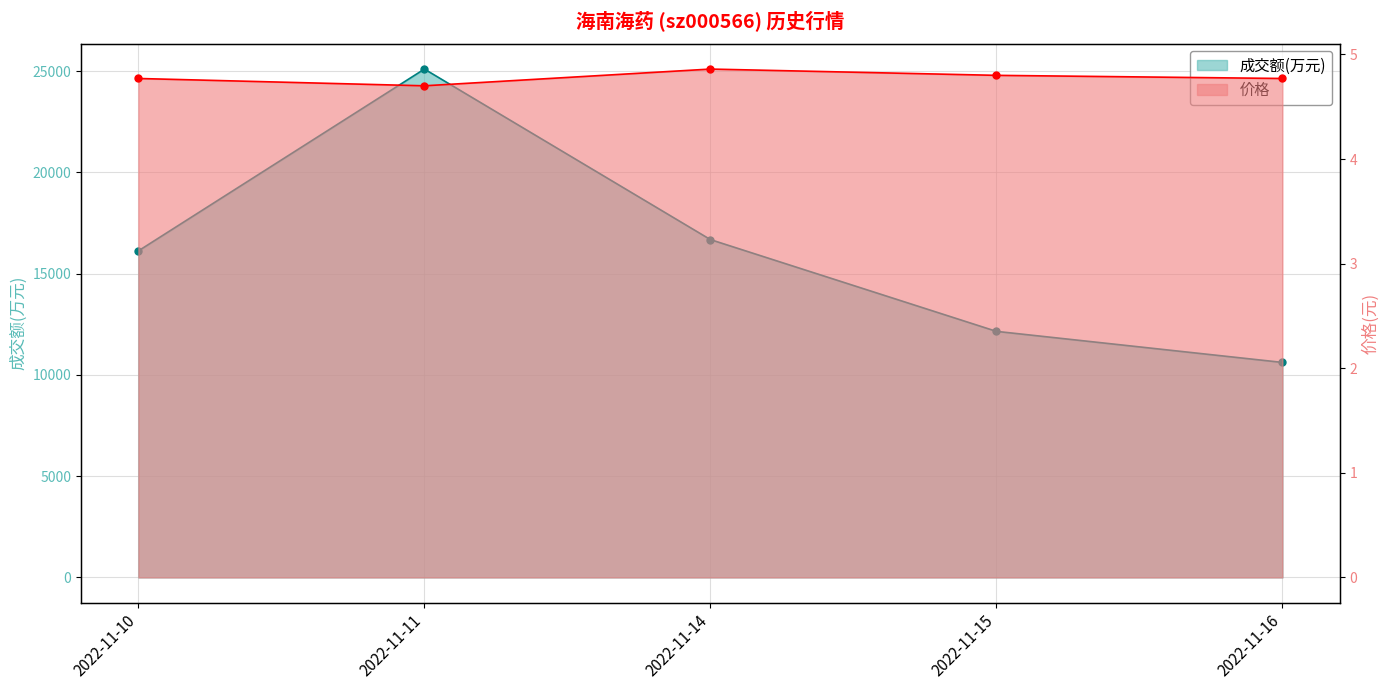

What is the difference between the highest and lowest values at 2022-11-10?

16122.2